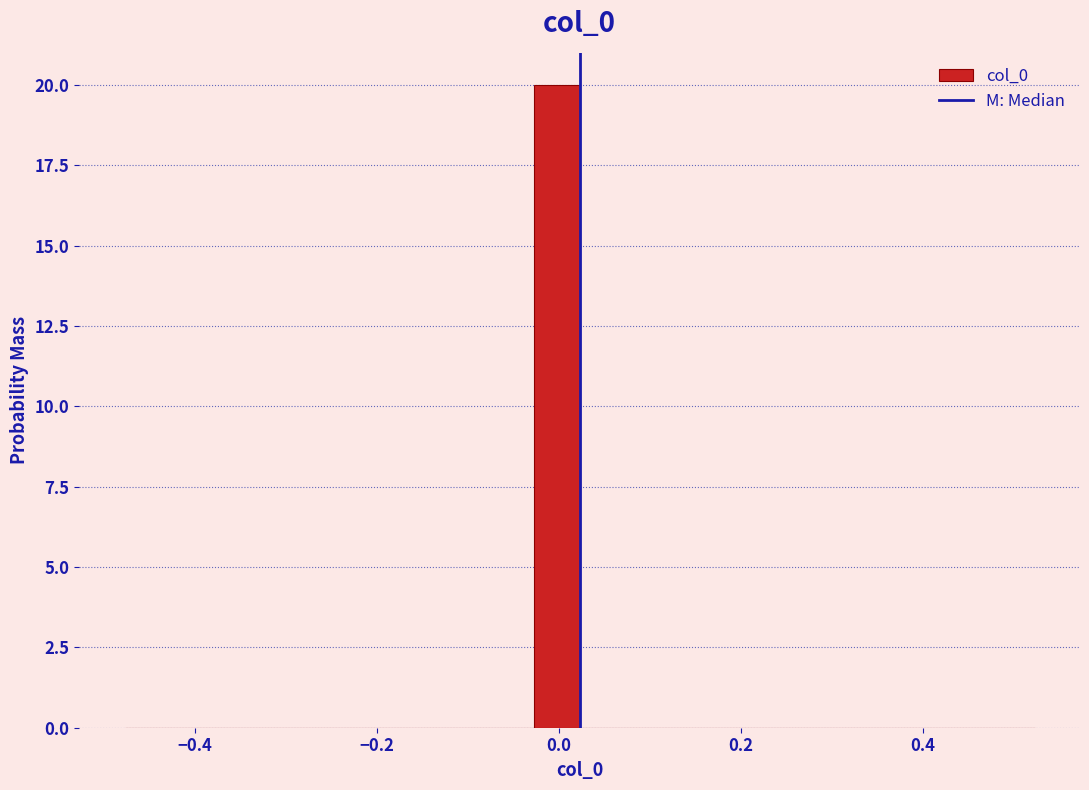

Read against the x-axis, roughly where is the centre of the tallest bar?

0.00